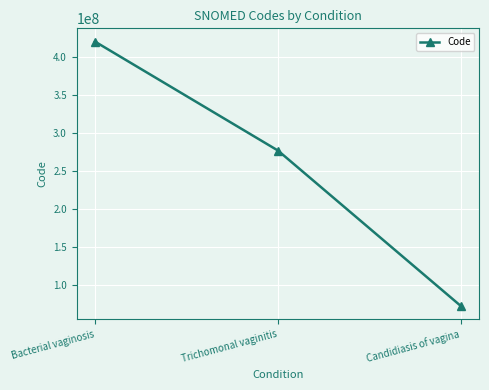

Reading left to right, transcribe all the data shown in this chart.

419760006	276877003	72934000